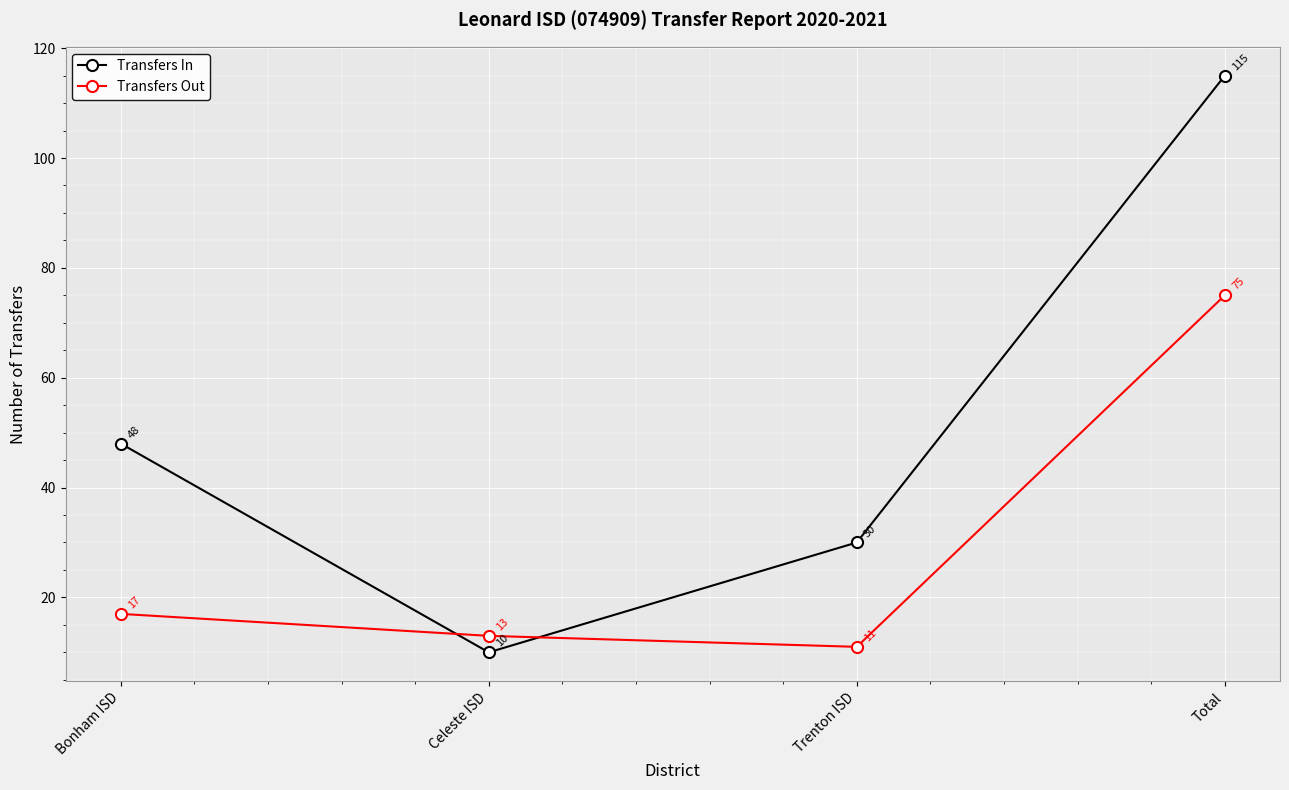

Read the Transfers In value at Celeste ISD.

10